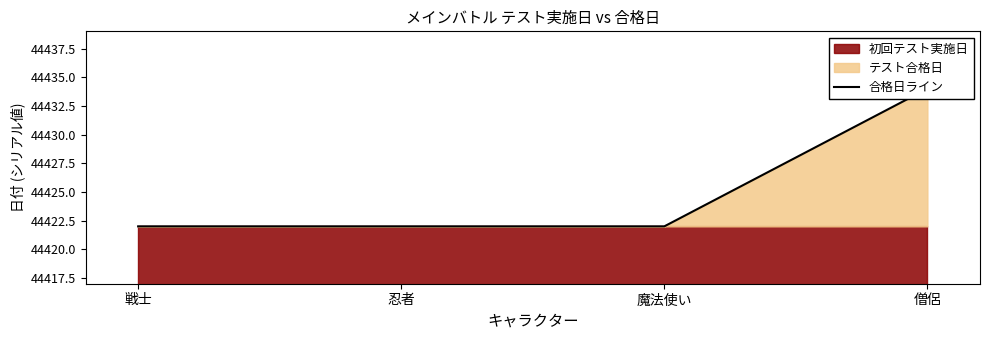

What is the difference between the values at 魔法使い and 僧侶?

12